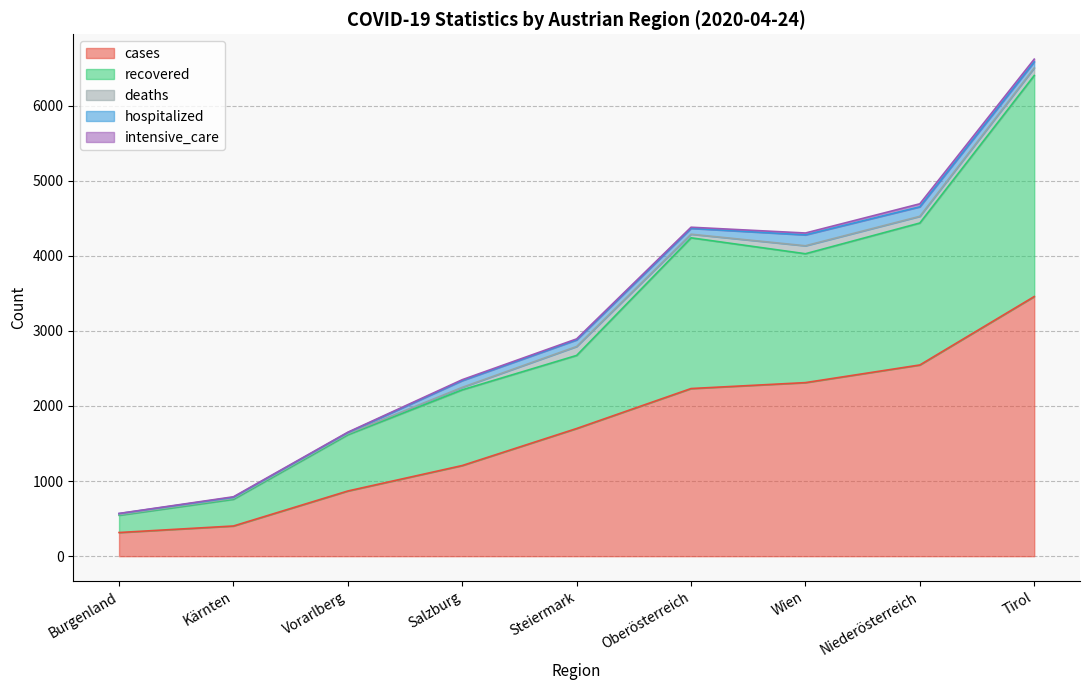

What is the label of the 7th point from the left?

Wien